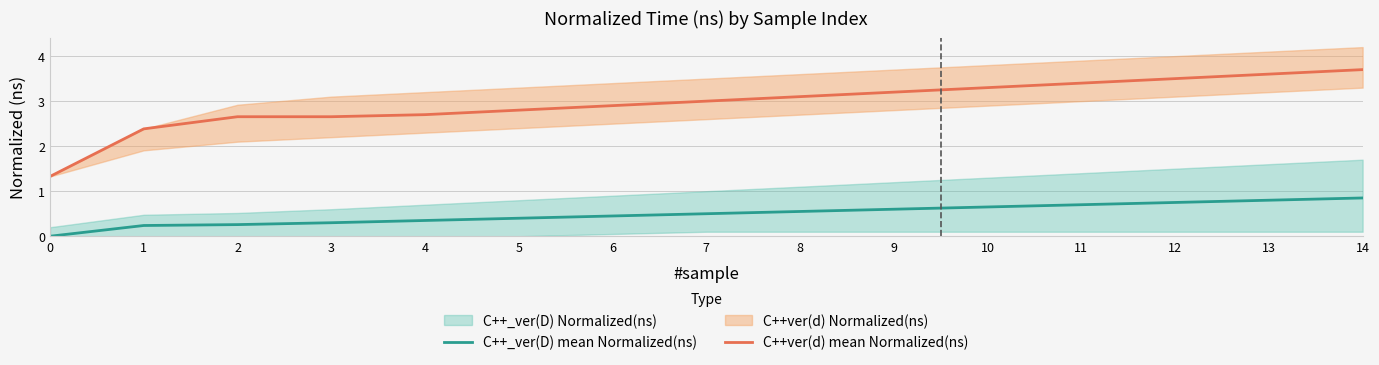

Which category has the highest value in the C++_ver(D) mean Normalized(ns) series?

14